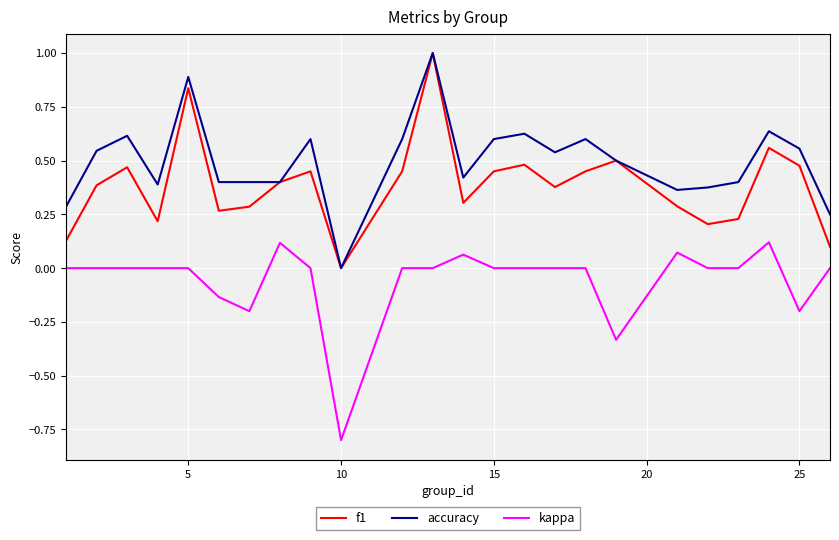

Which series has the largest total across all categories?

accuracy